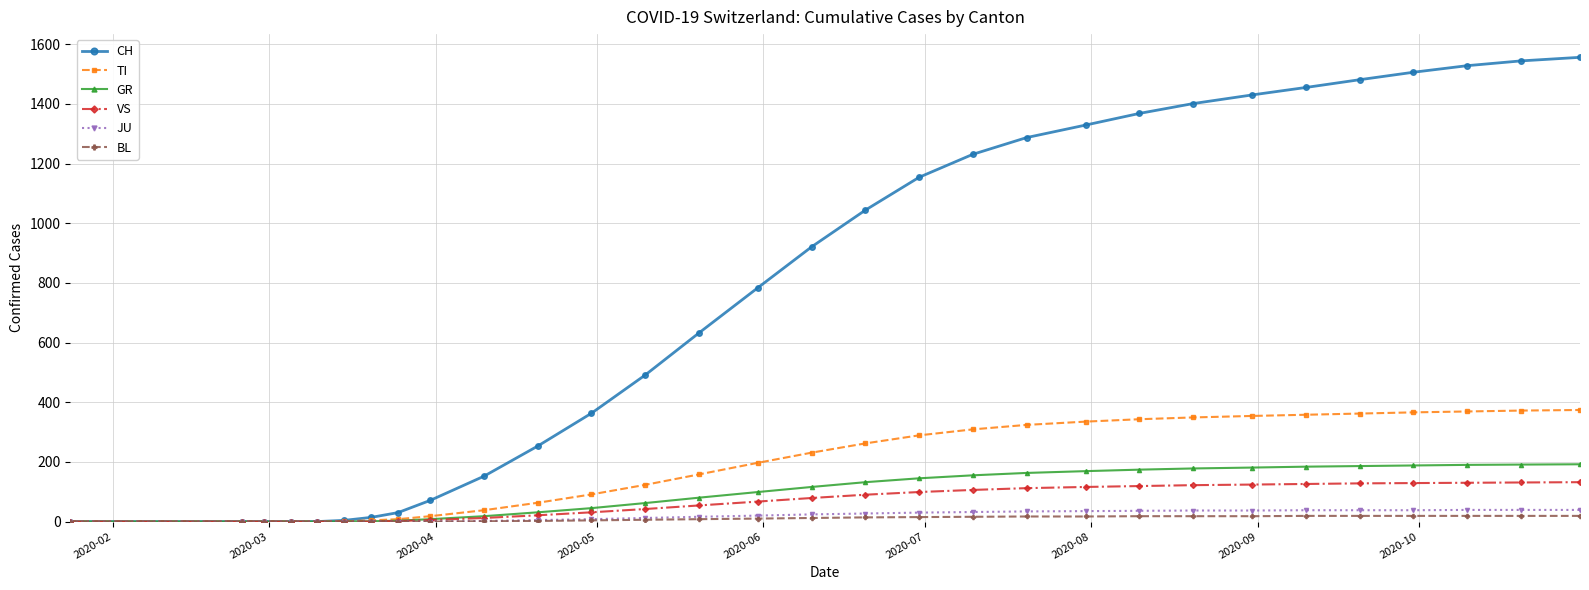

What is the maximum value for TI?

374